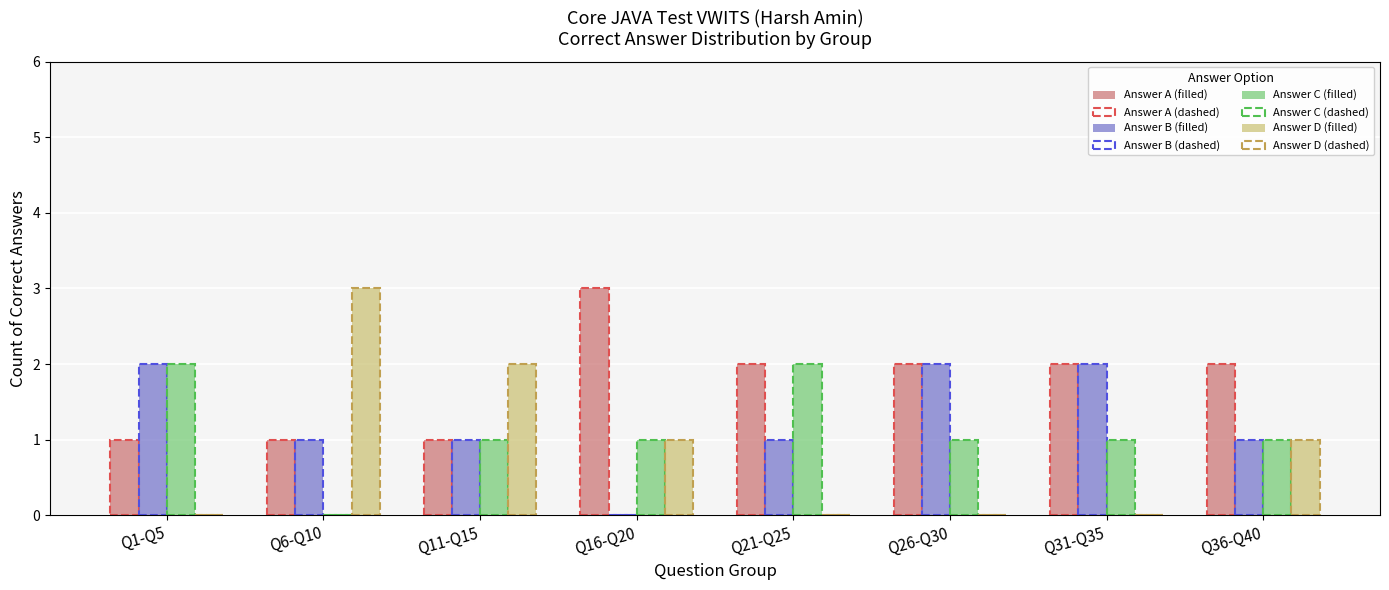

What is the total value across all series at Q6-Q10?

5